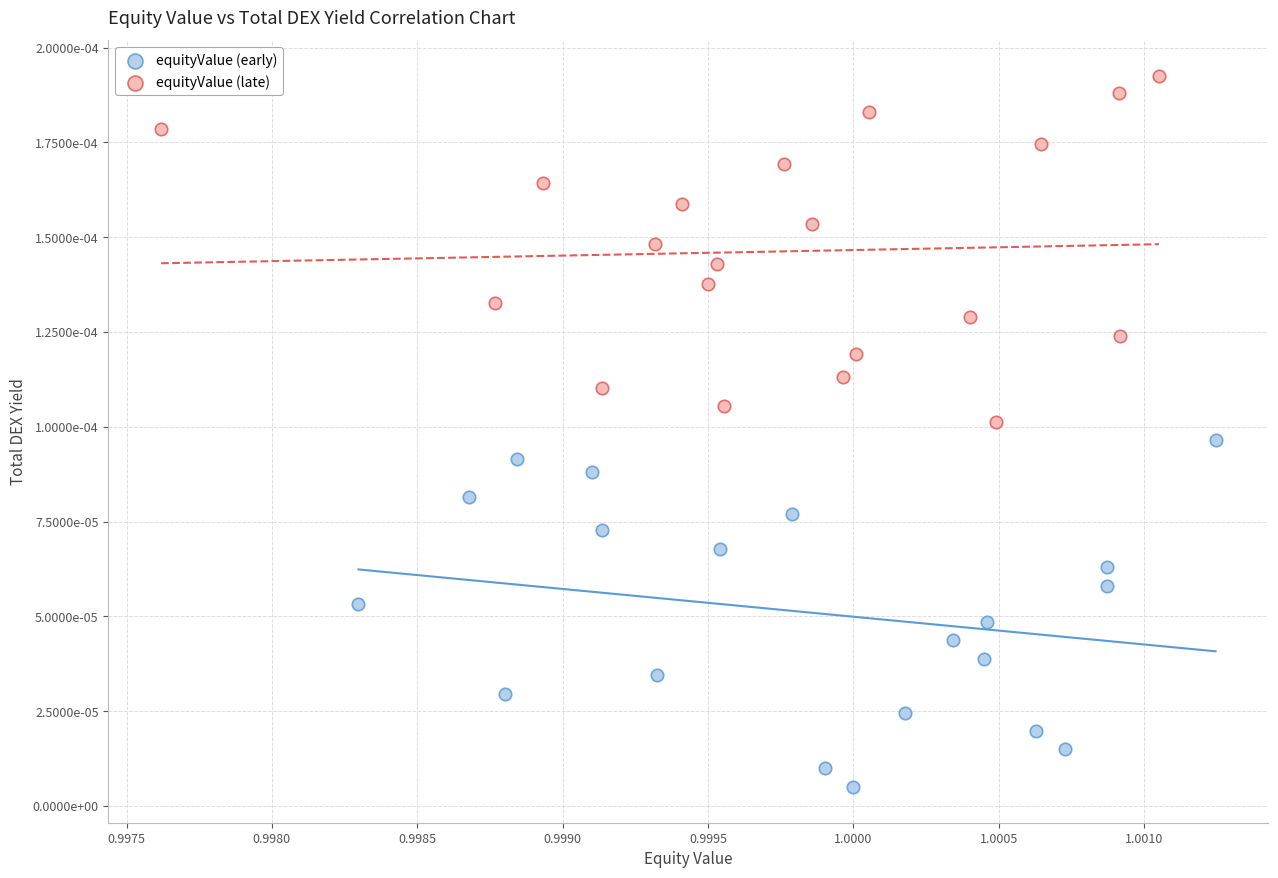

Which series reaches the maximum Y coordinate?

equityValue (late)